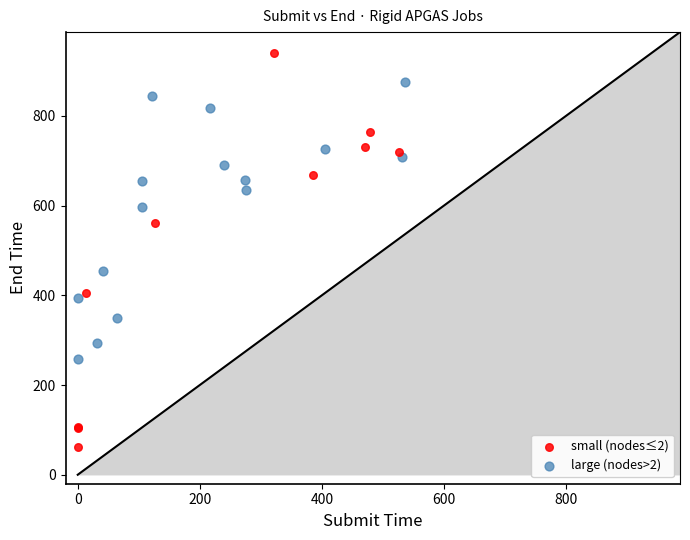

Which series reaches the minimum Y coordinate?

small (nodes≤2)